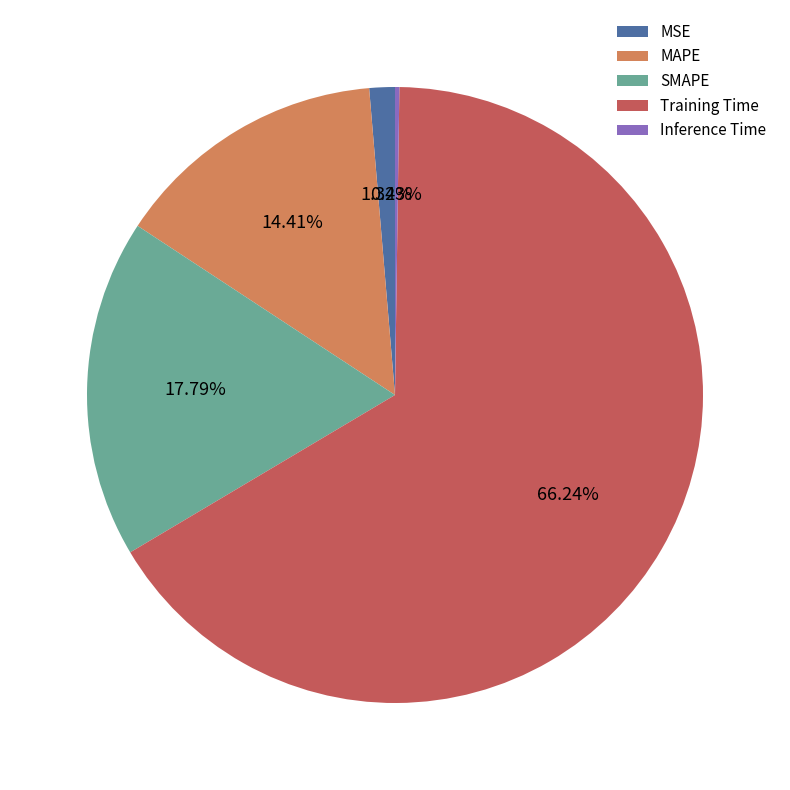

Between MSE and Training Time, which is larger?

Training Time